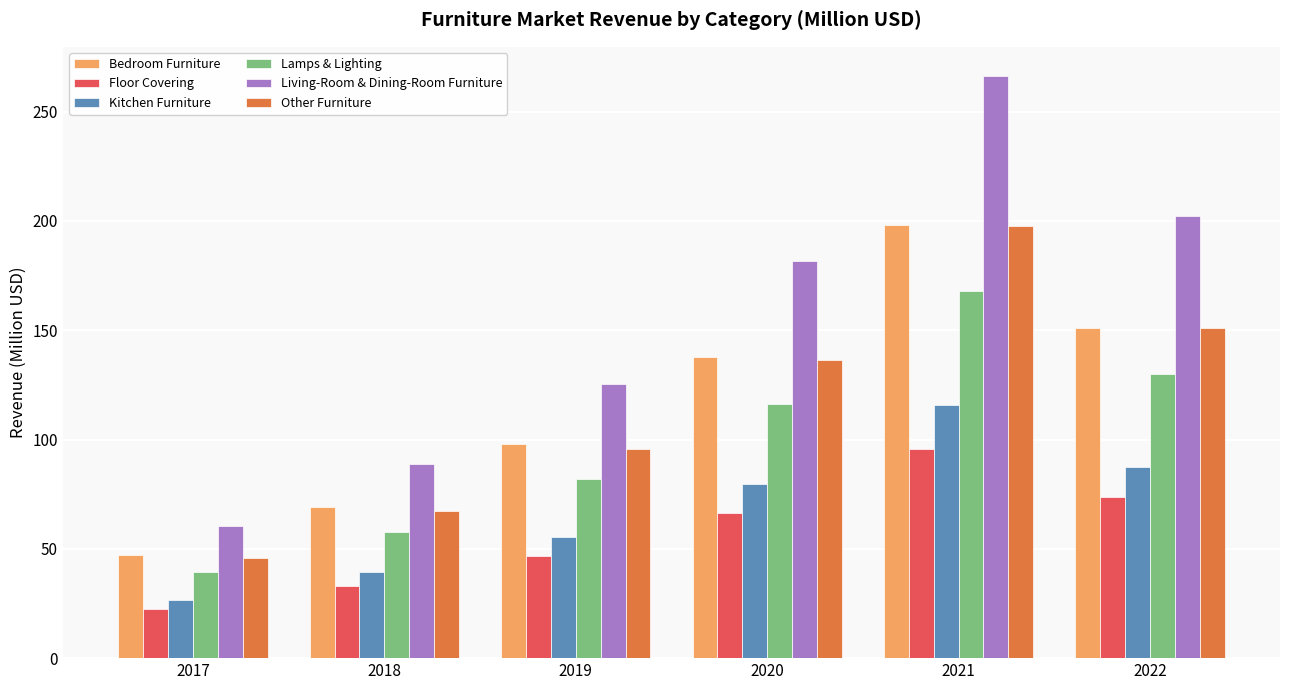

What is the smallest value displayed?

22.5